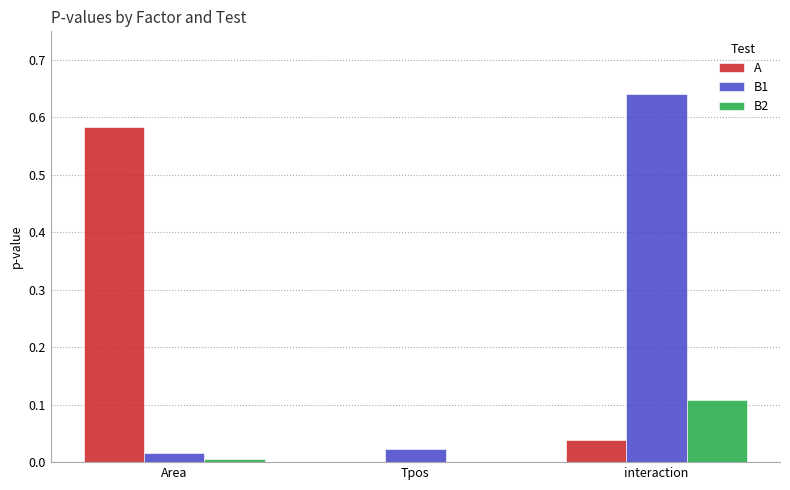

Which category has the highest value in the A series?

Area